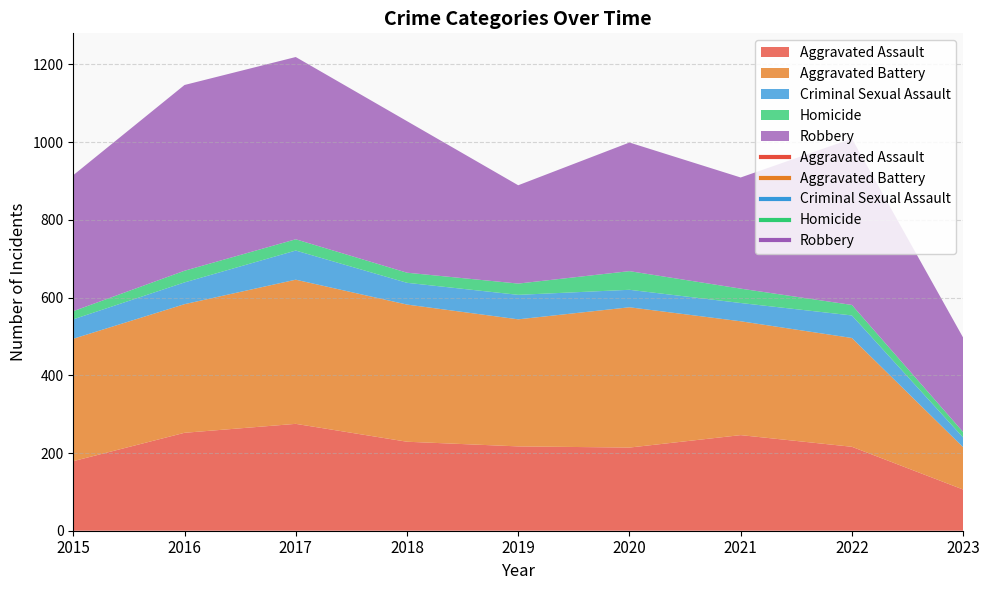

List the series in order of their peak value, lowest first.

Homicide, Criminal Sexual Assault, Aggravated Assault, Aggravated Battery, Robbery